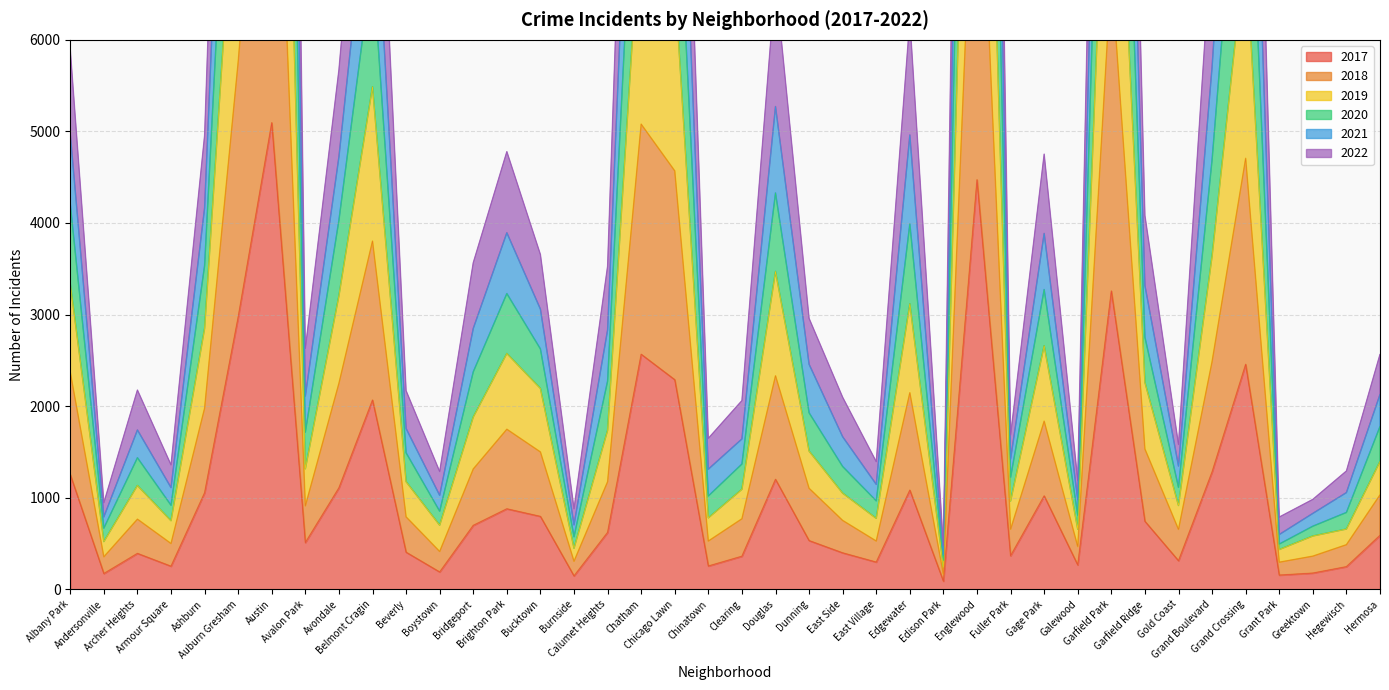

What is the approximate value of 2021 at Garfield Park?

18687